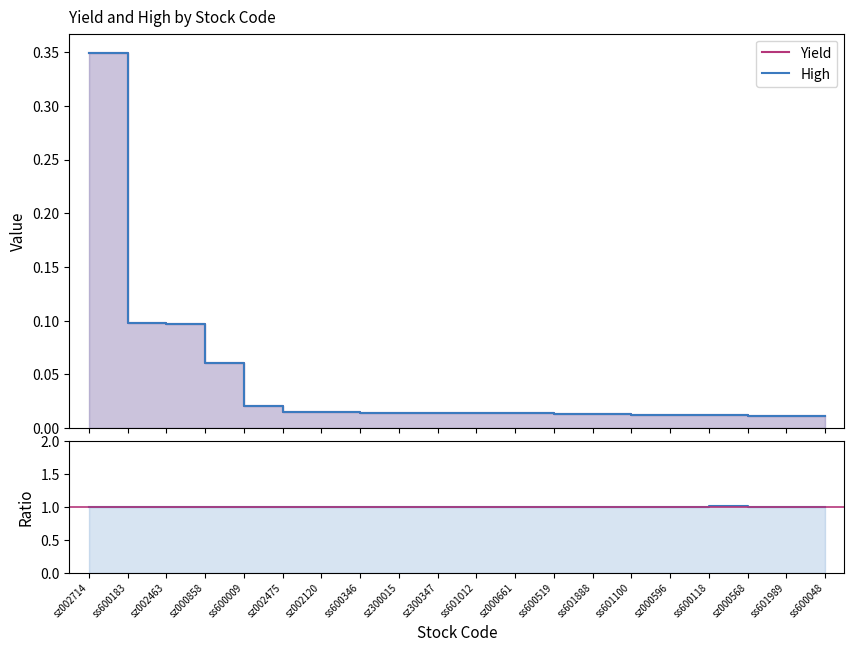

At which category is the sum across all series the highest?

sz002714